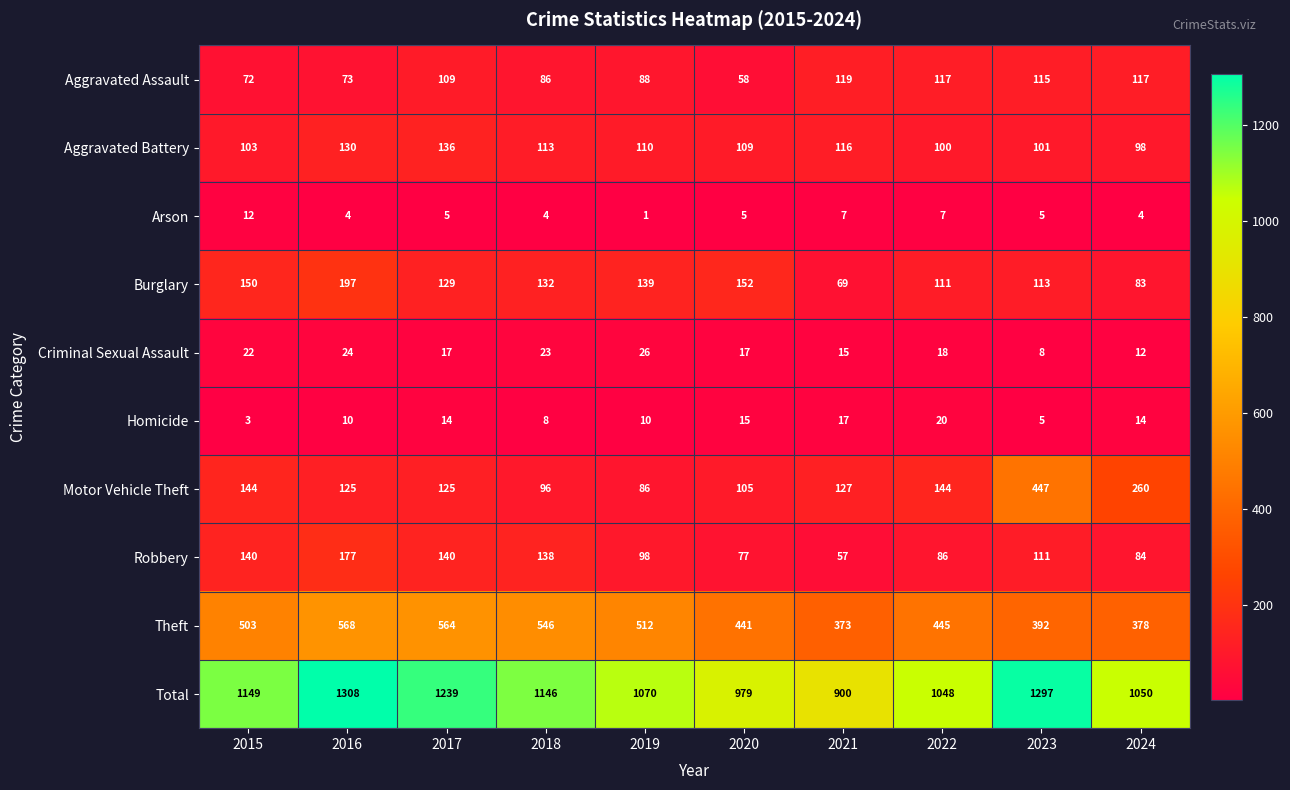

Is it true that Aggravated Assault equals 115 at 2023?

True